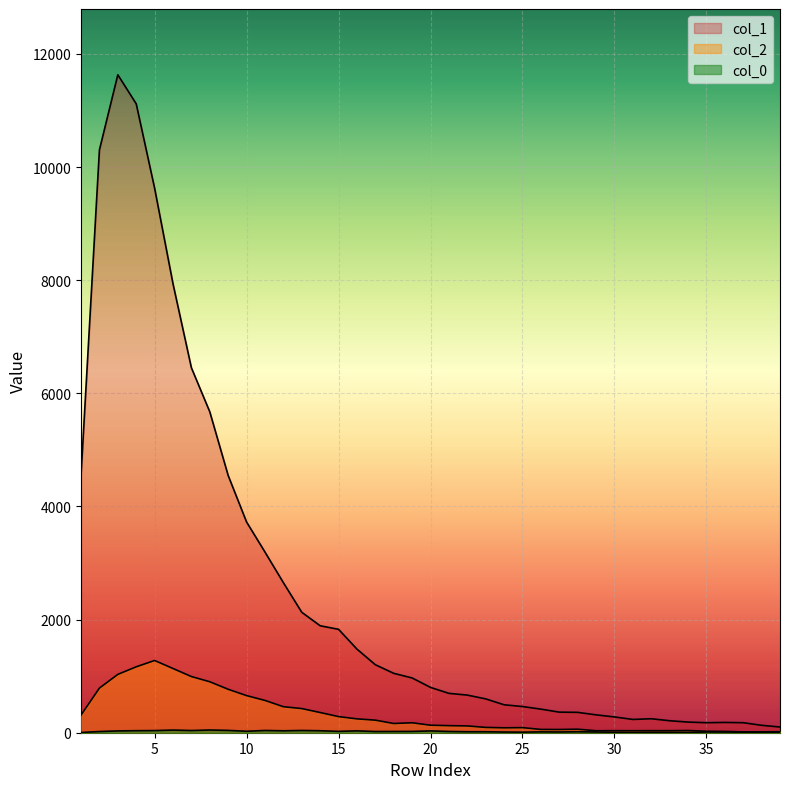

Rank the series at 37 from lowest to highest value.

col_0, col_2, col_1